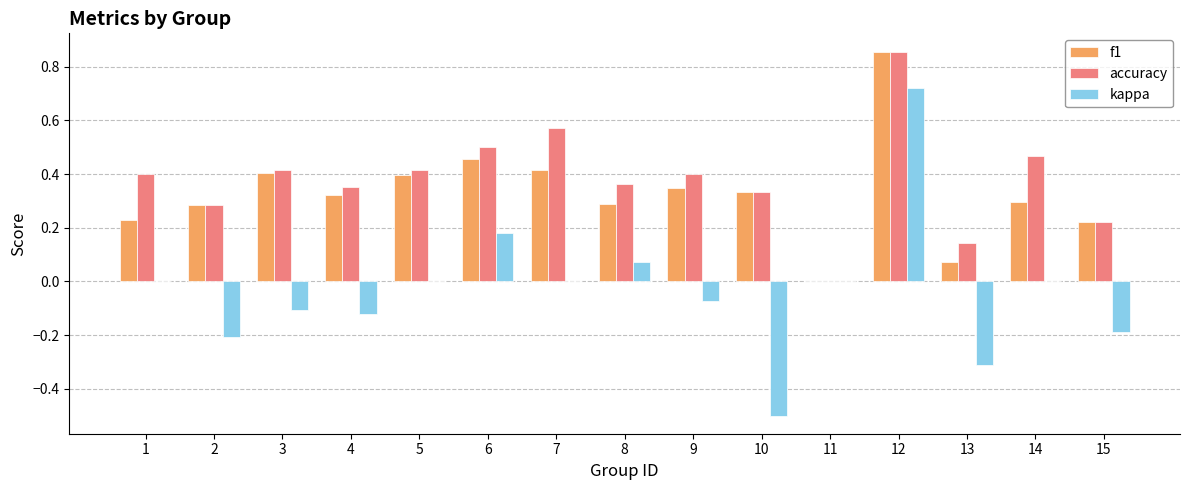

Is the value of accuracy at 1 greater than the value of f1 at 15?

Yes